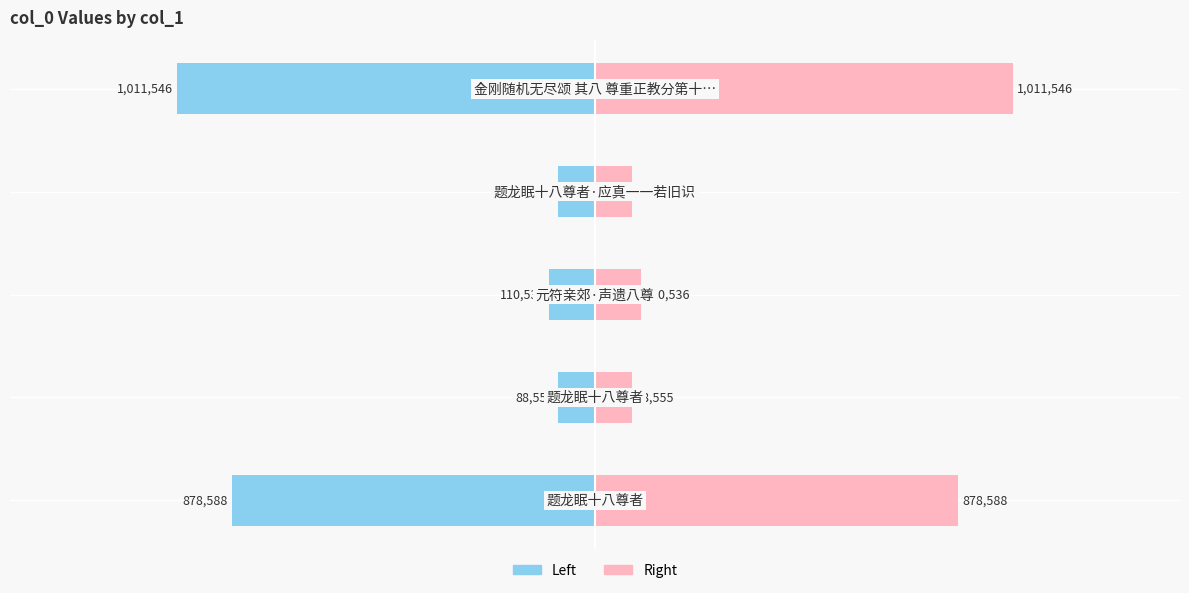

The value of col_0 (left) at −1.5 is -1.5. True or false?

False